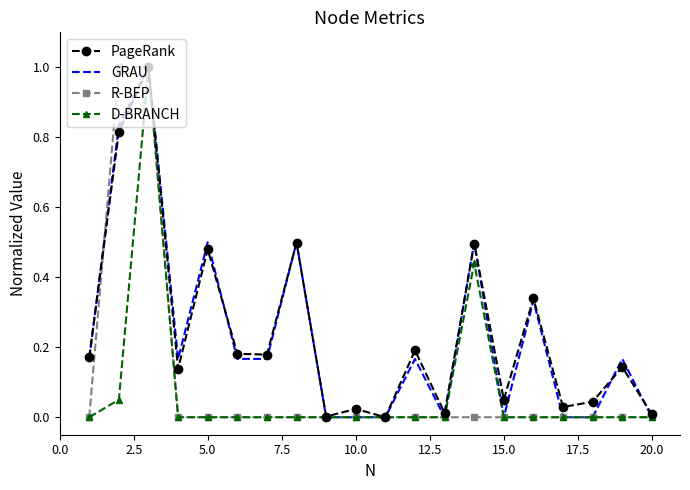

What is the highest value of the GRAU series?

1.0